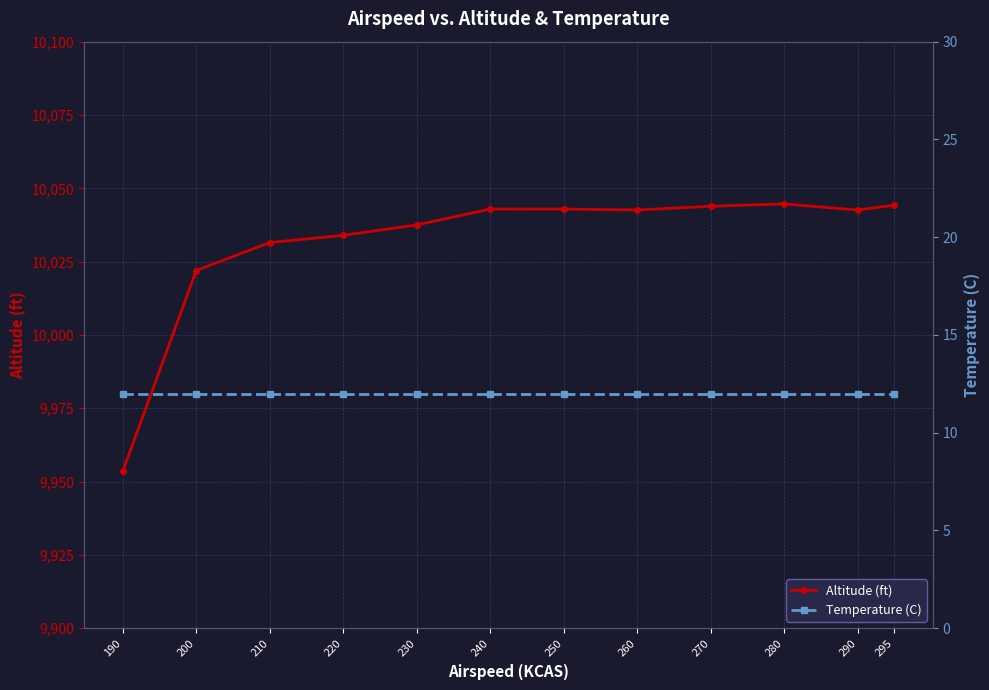

The Altitude (ft) series shows 10042.9 at 240. True or false?

True